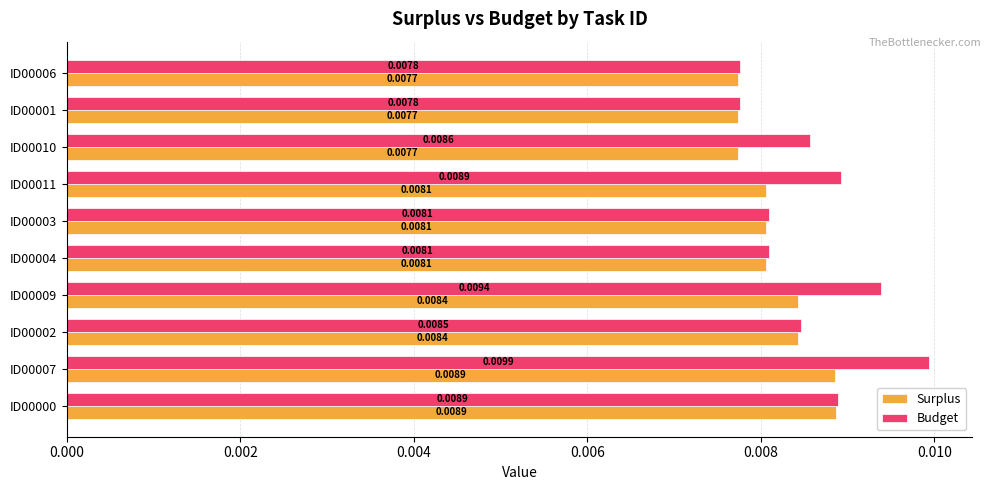

Is the value of Surplus at ID00004 greater than the value of Budget at ID00001?

Yes